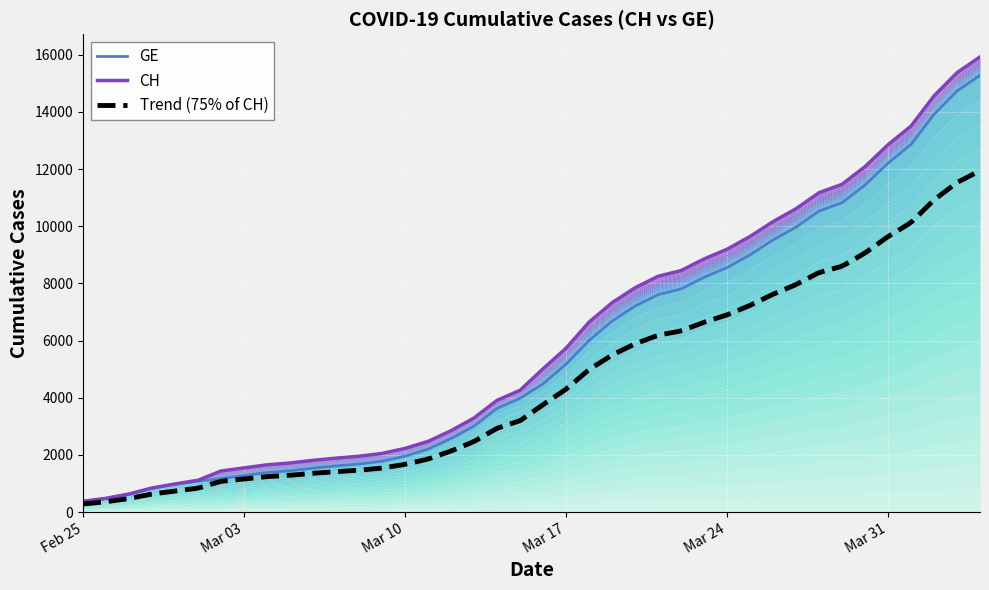

What is the value of the CH point at the 2nd from the left?

479